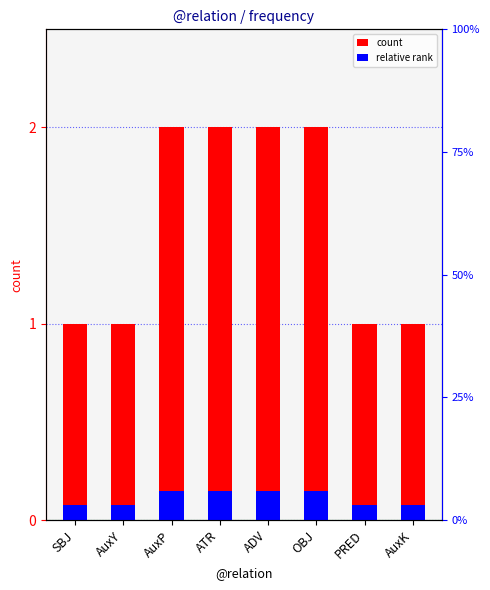

Between AuxY and PRED, which series saw the biggest shift?

count